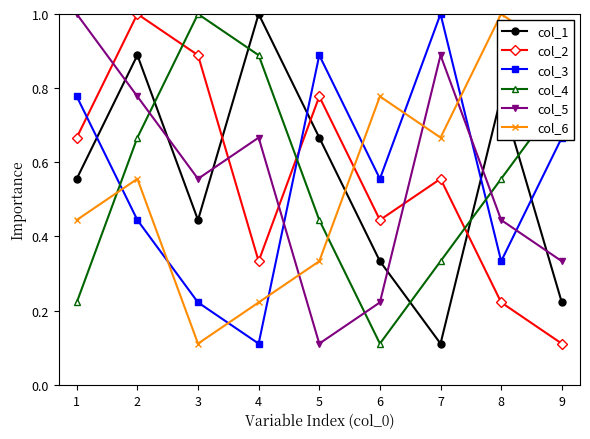

Where is col_6 nearest to the value 0?

3